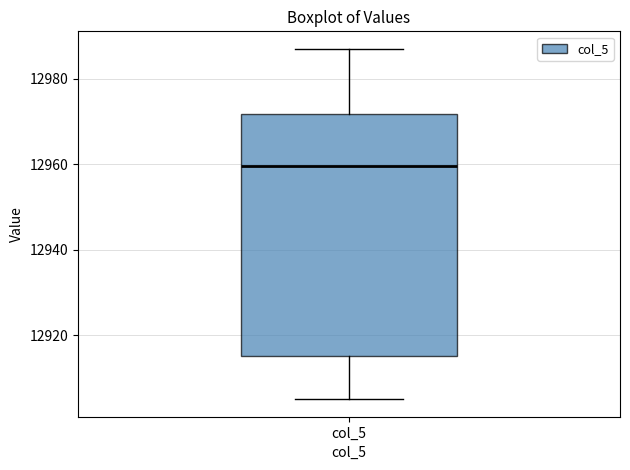

Where is the upper edge of the box for col_5 on the y-axis? The values are not printed on the chart, so give them approximately, as read against the axis.

12972